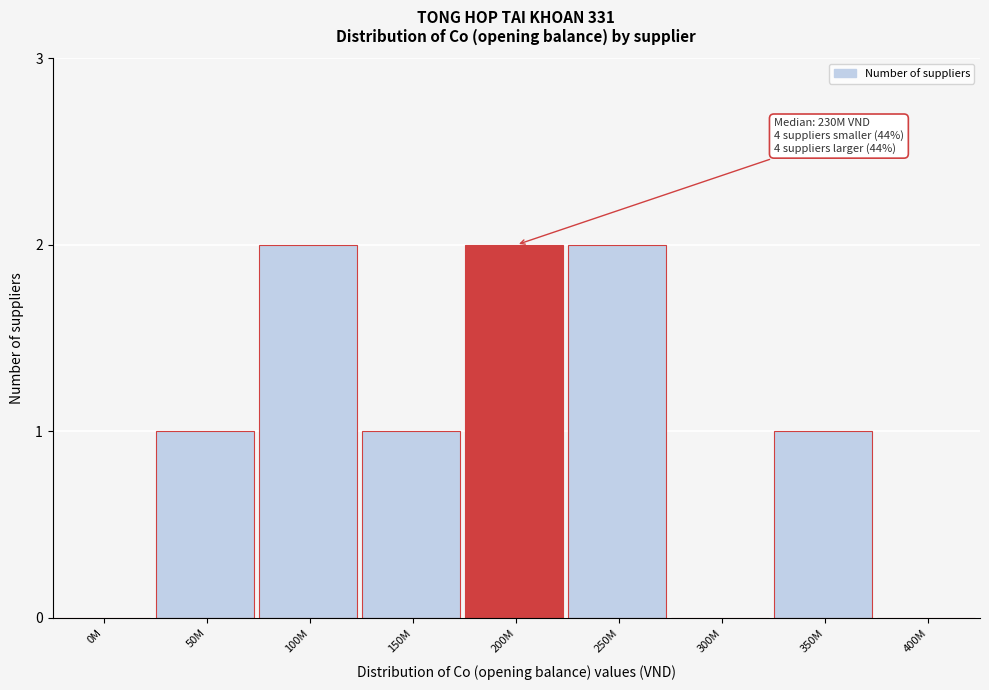

Reading right to left, list all the values displayed in this chart.

400M=0	350M=1	300M=0	250M=2	200M=2	150M=1	100M=2	50M=1	0M=0